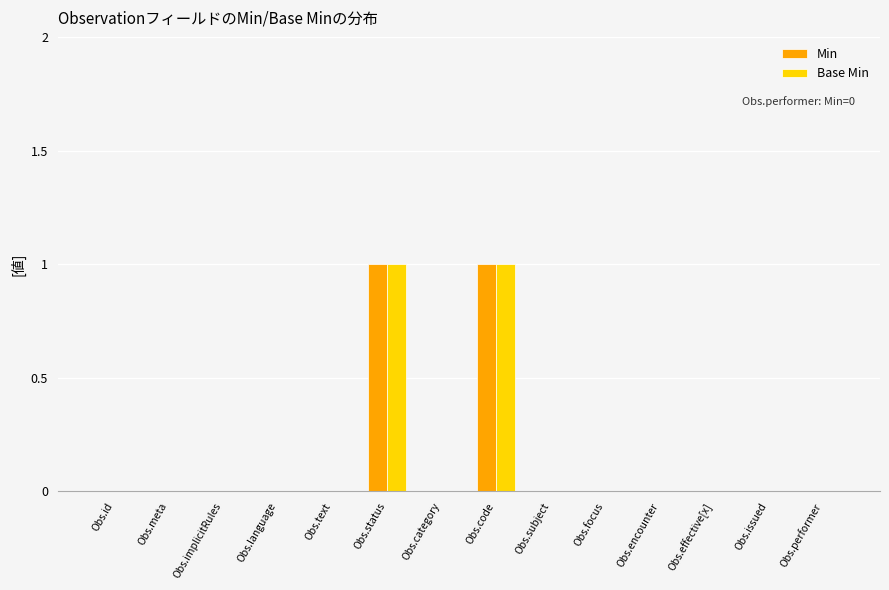

The value of Base Min at Obs.effective[x] is 0. True or false?

True